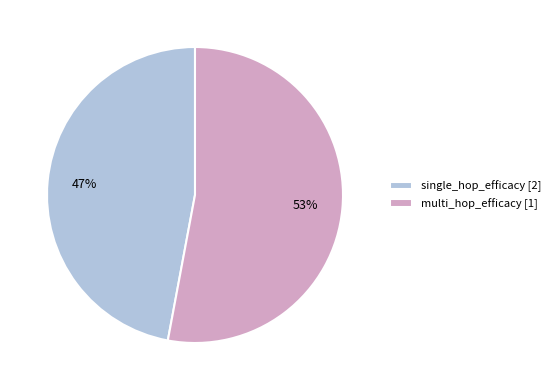

Which category has the smallest portion of the pie?

single_hop_efficacy